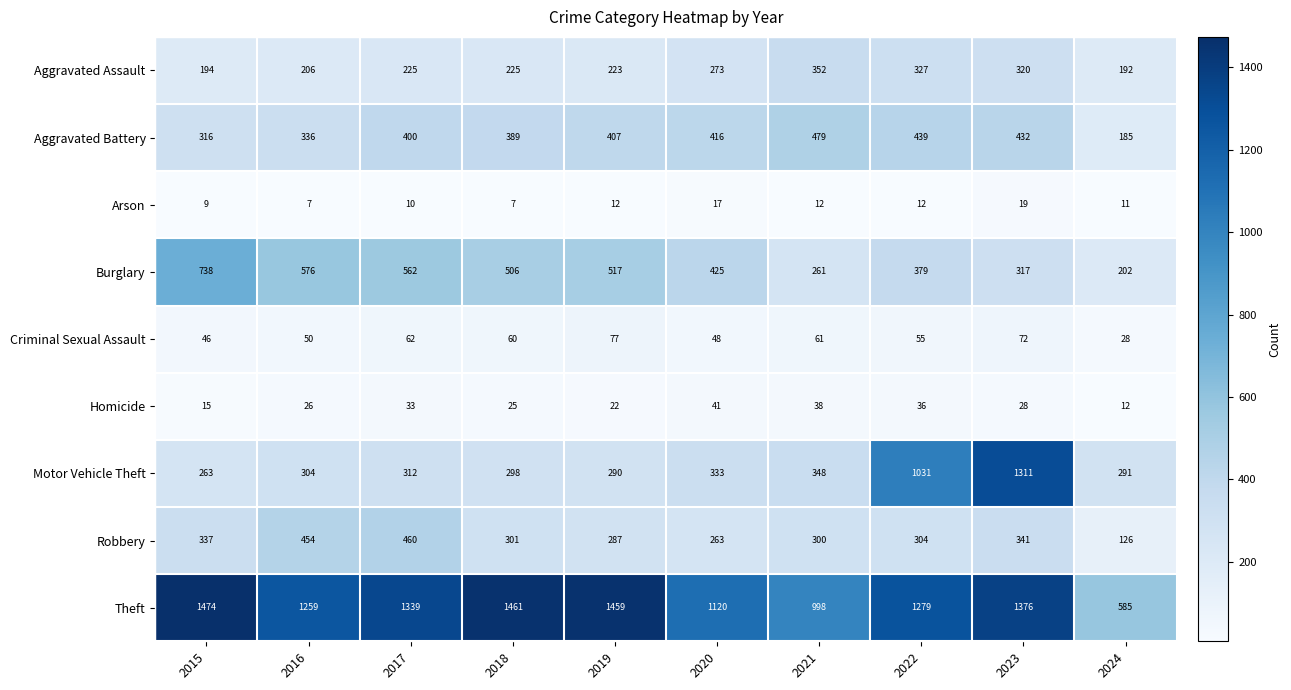

What is the total value across all series at 2020?

2936